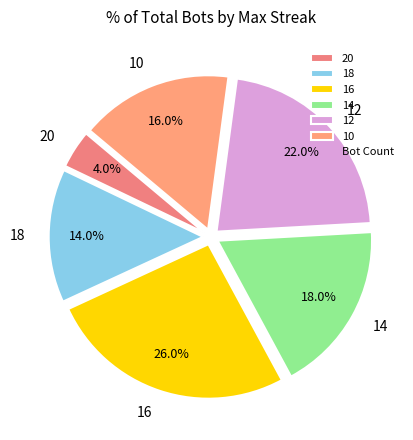

True or false: 16 accounts for 26% of the total.

True